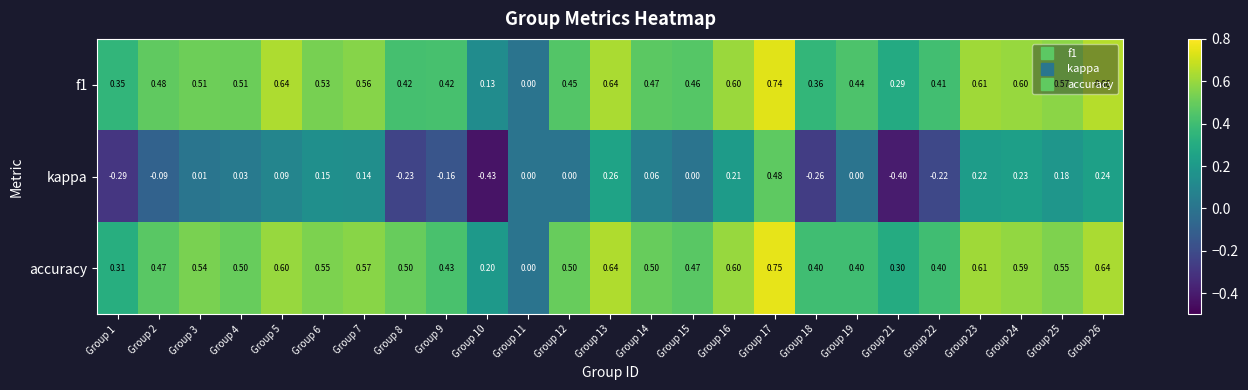

Is the value of kappa at Group 7 greater than the value of f1 at Group 7?

No